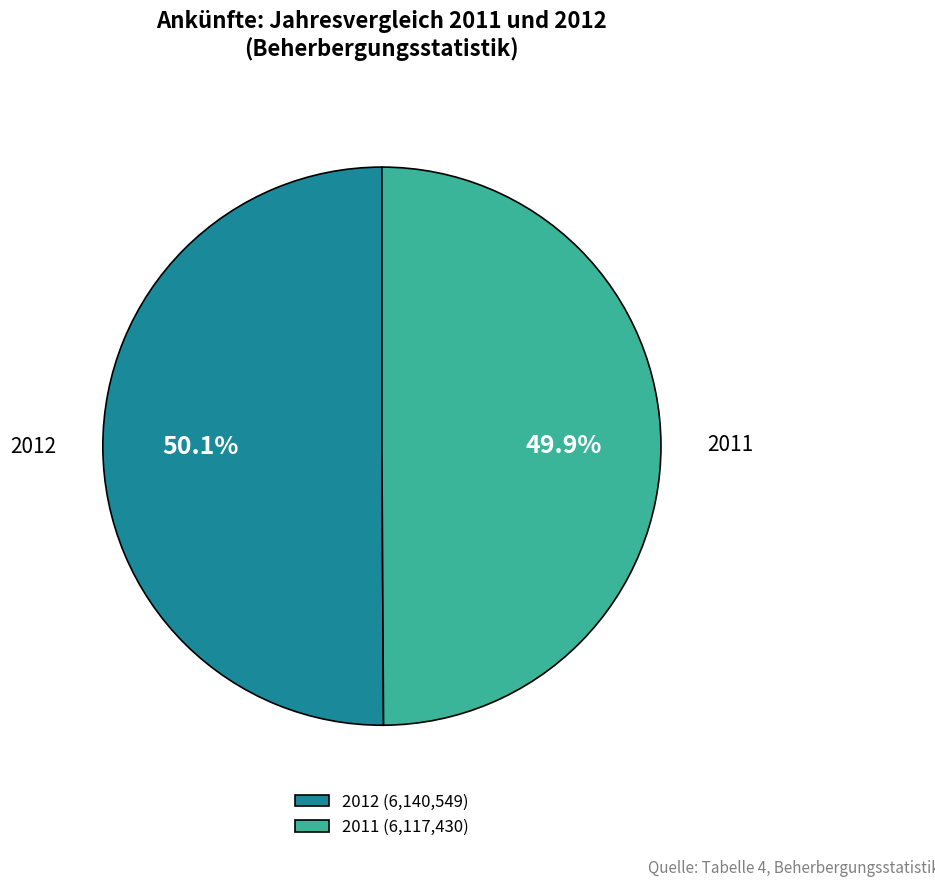

Does any single category account for the majority?

Yes